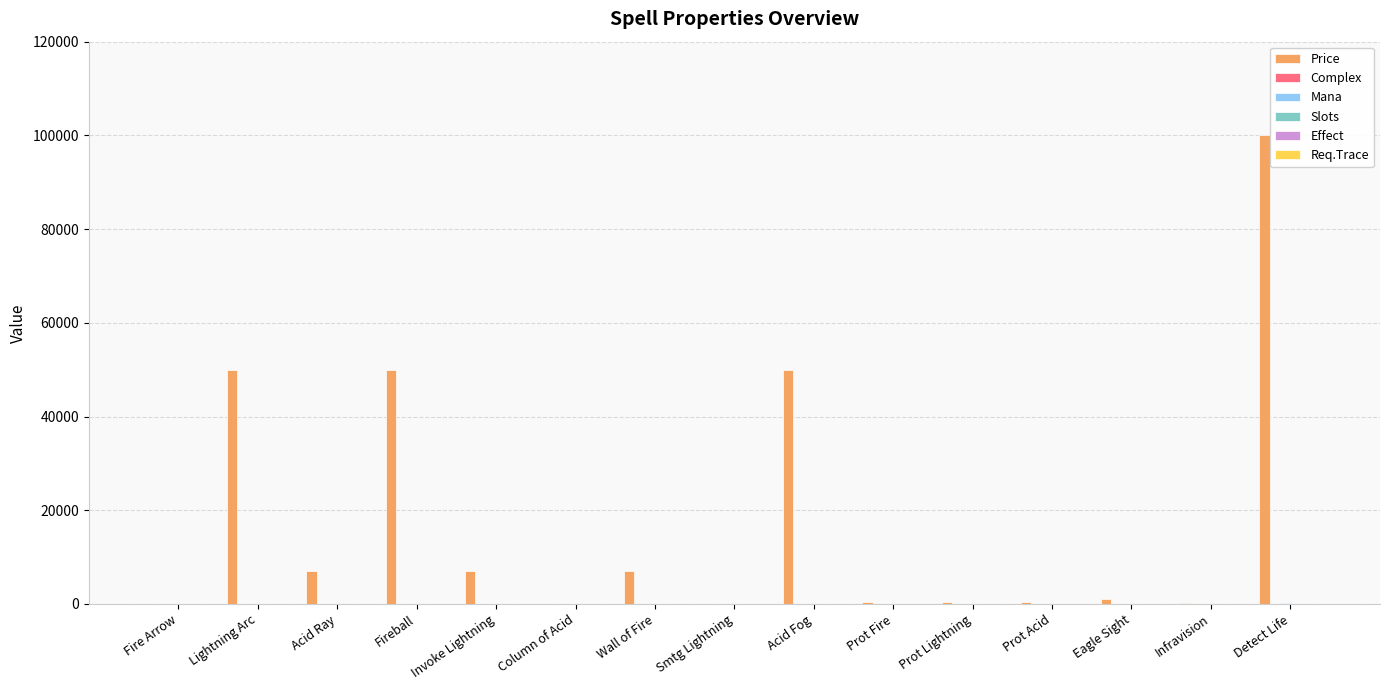

Is it true that Price equals 12113 at Invoke Lightning?

False